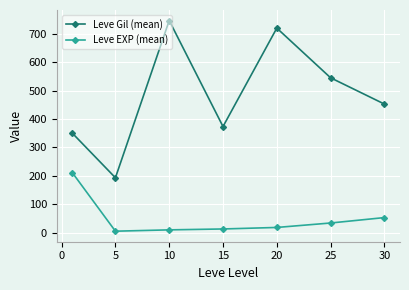

What are all the series names shown in the legend?

Leve Gil (mean), Leve EXP (mean)